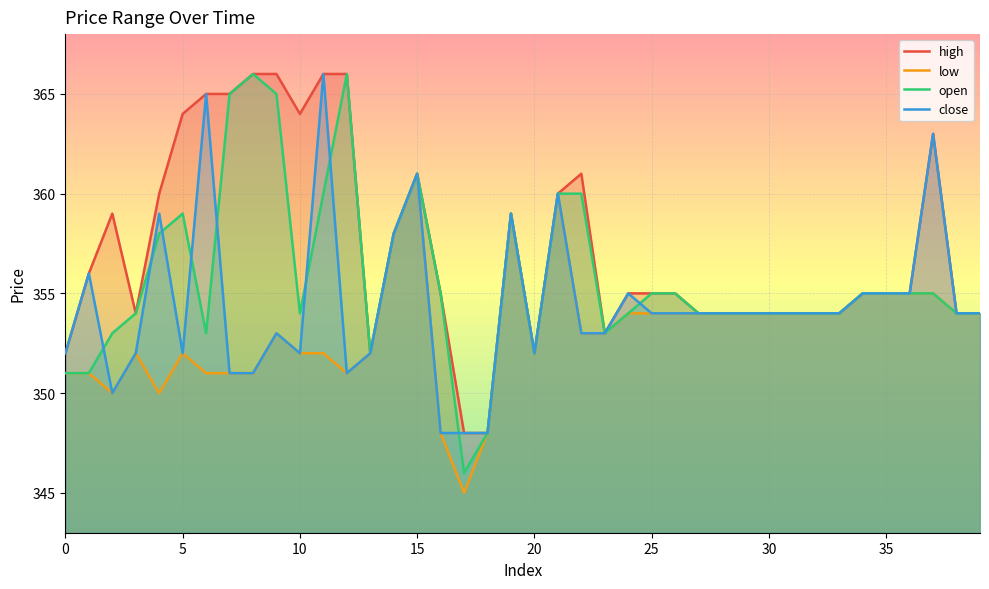

How many values in the low series are below 354?

20